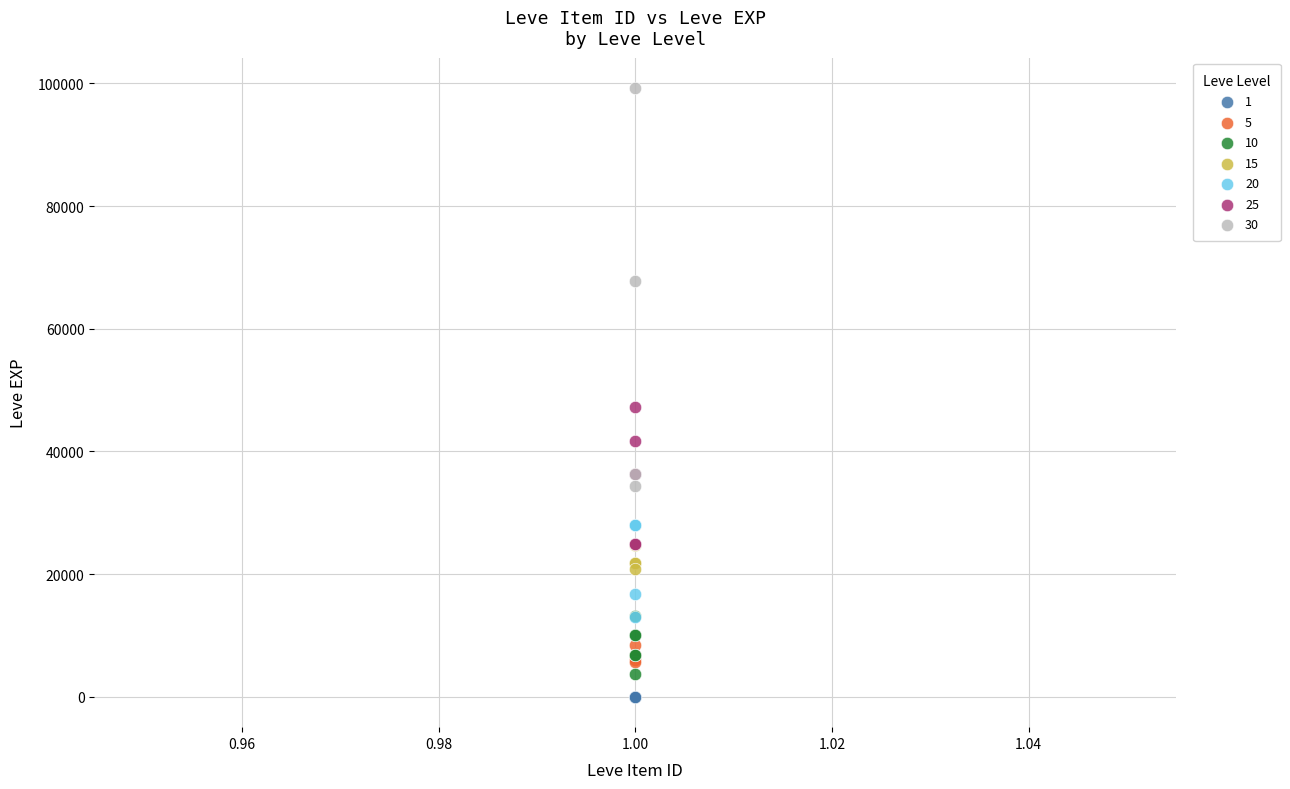

Which series has the largest Y range (max minus min)?

30